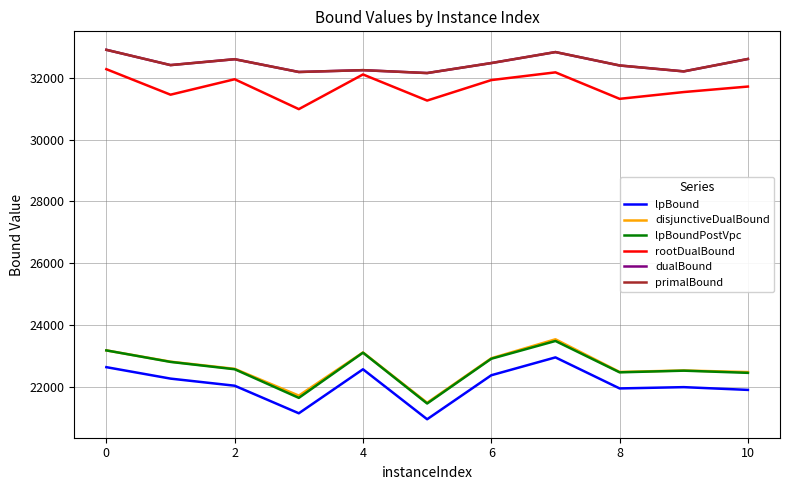

After their last crossing, which series has the higher values: dualBound or primalBound?

primalBound